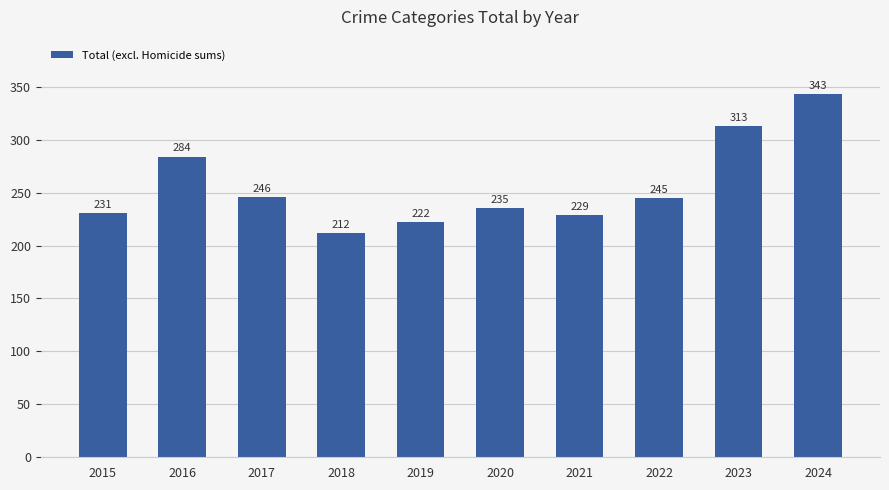

Which has a higher value, 2021 or 2022?

2022